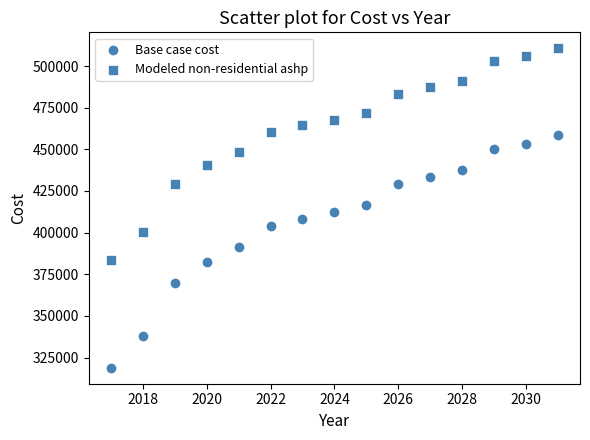

Count the number of points in this scatter plot.

30